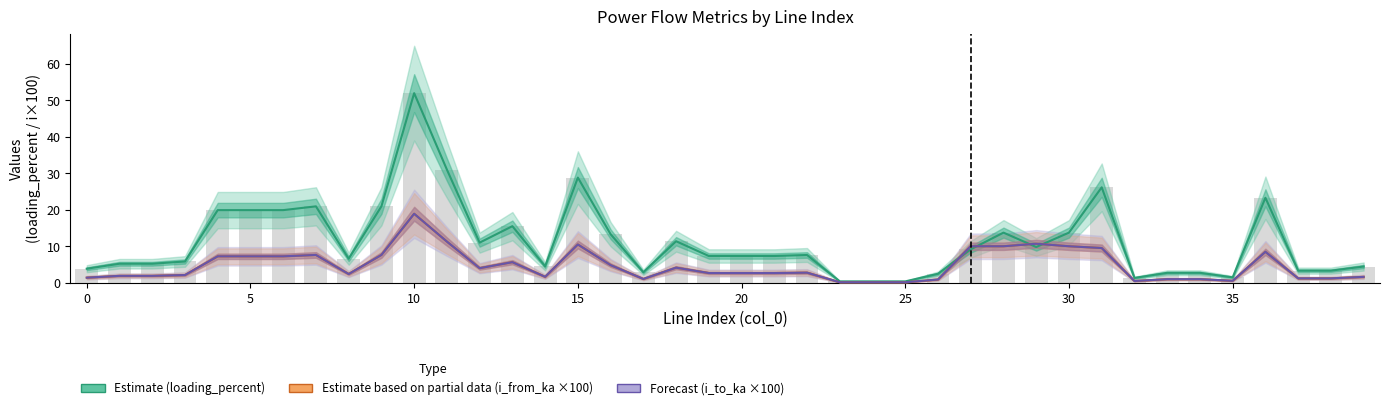

Rank the series by their maximum value, from lowest to highest.

Forecast (i_to_ka ×100), Estimate based on partial data (i_from_ka ×100), Estimate (loading_percent)